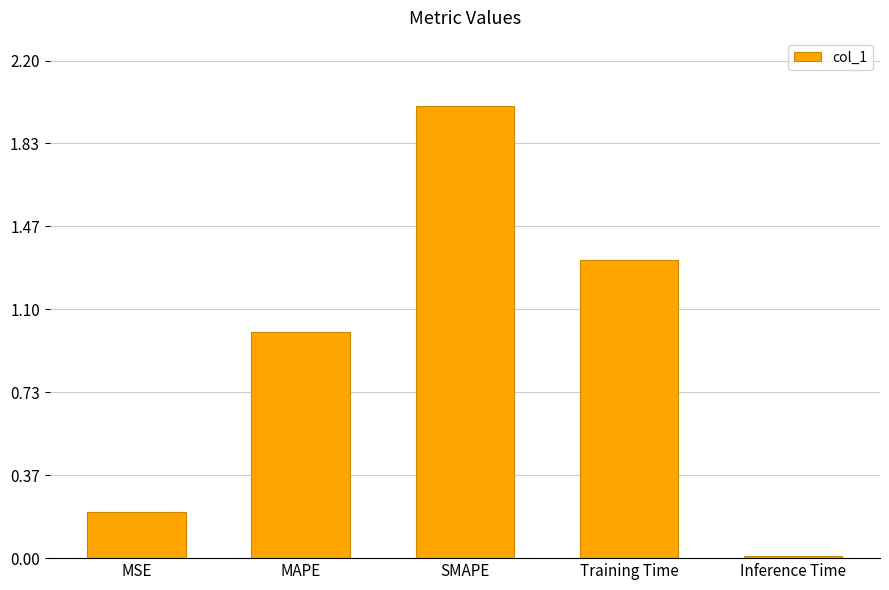

Rank the categories by value from lowest to highest.

Inference Time, MSE, MAPE, Training Time, SMAPE